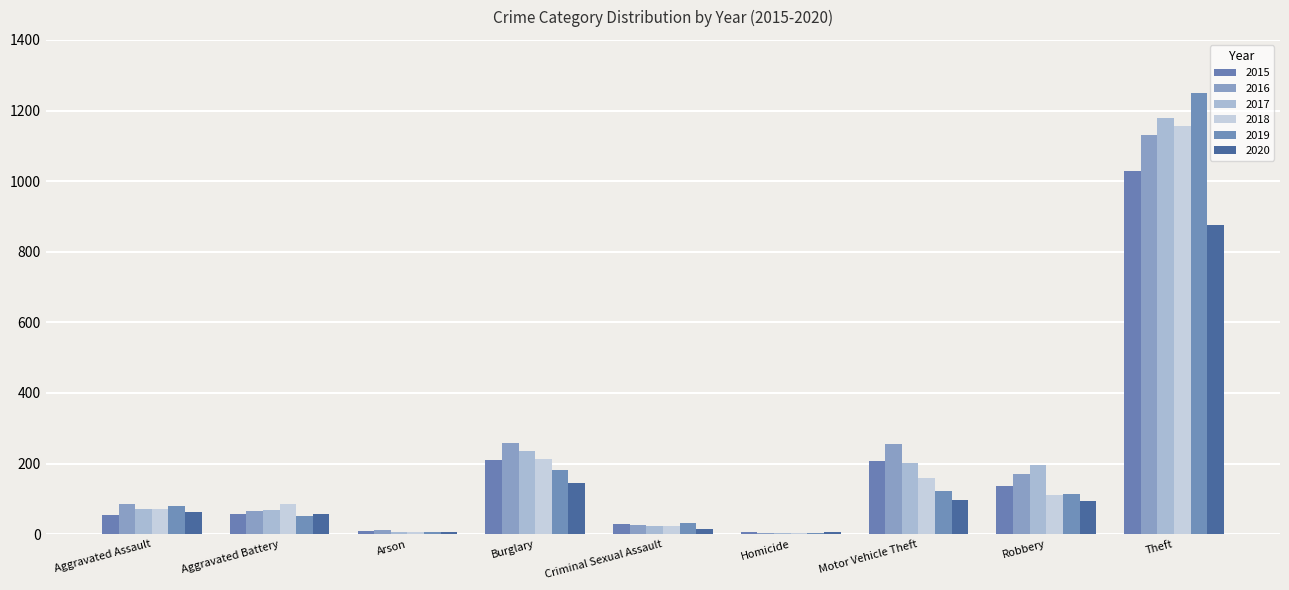

What is the label of the 1st bar from the left?

Aggravated Assault